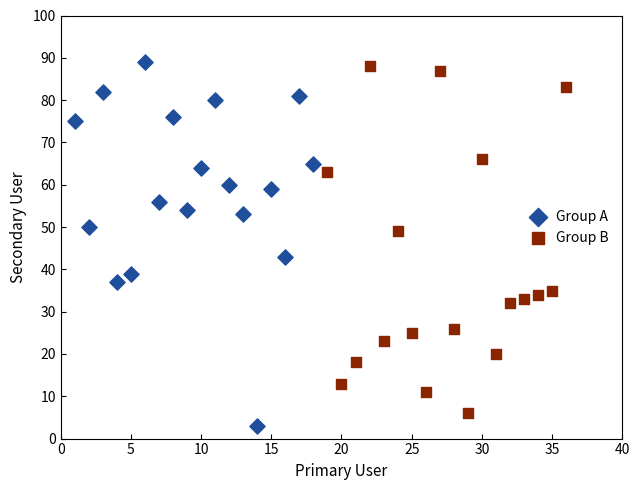

Which series has the widest spread of Y values?

Group A